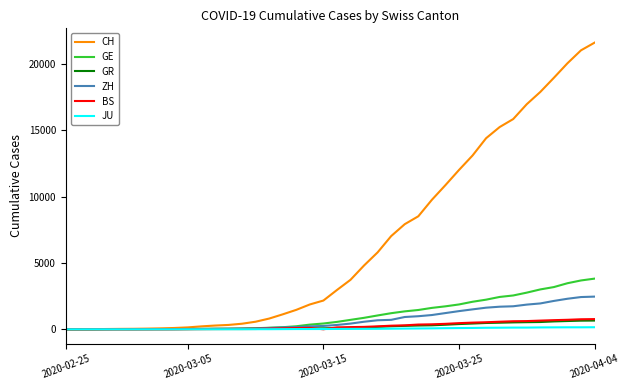

Which series has the largest total across all categories?

CH